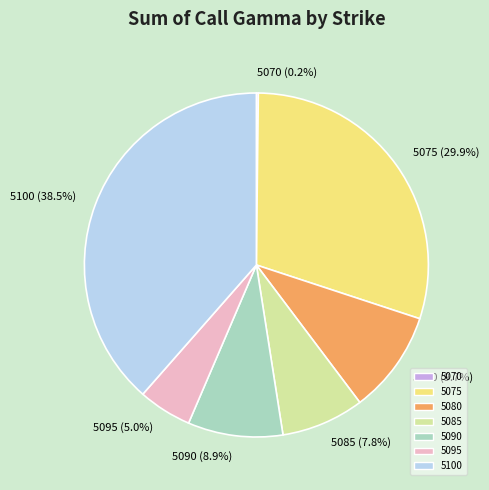

Does 5075 represent more than half of the total?

No